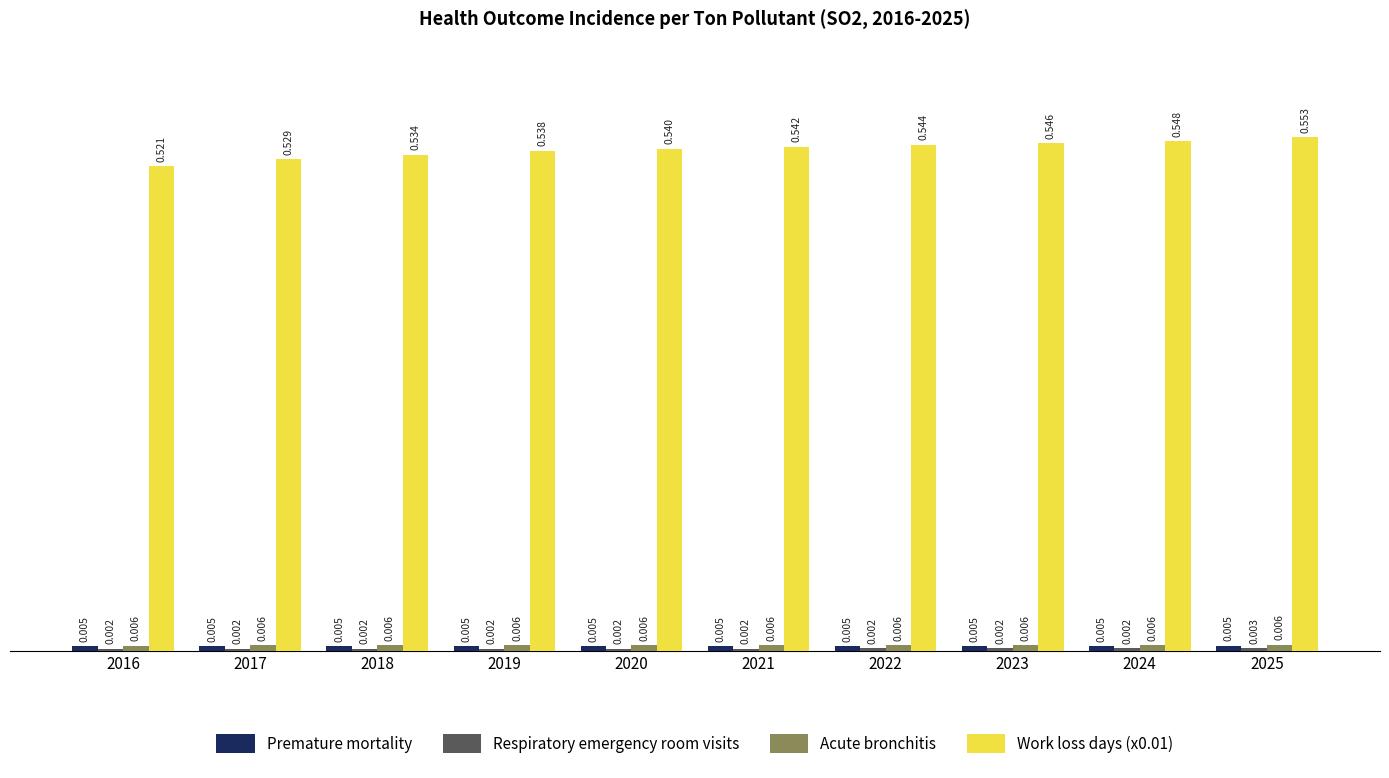

How many bars are there in total?

40